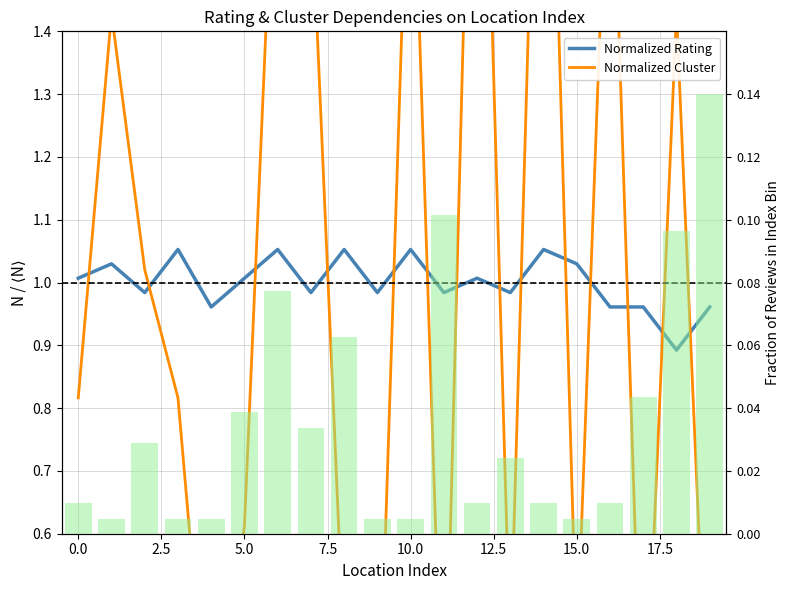

How many groups of bars are there?

20